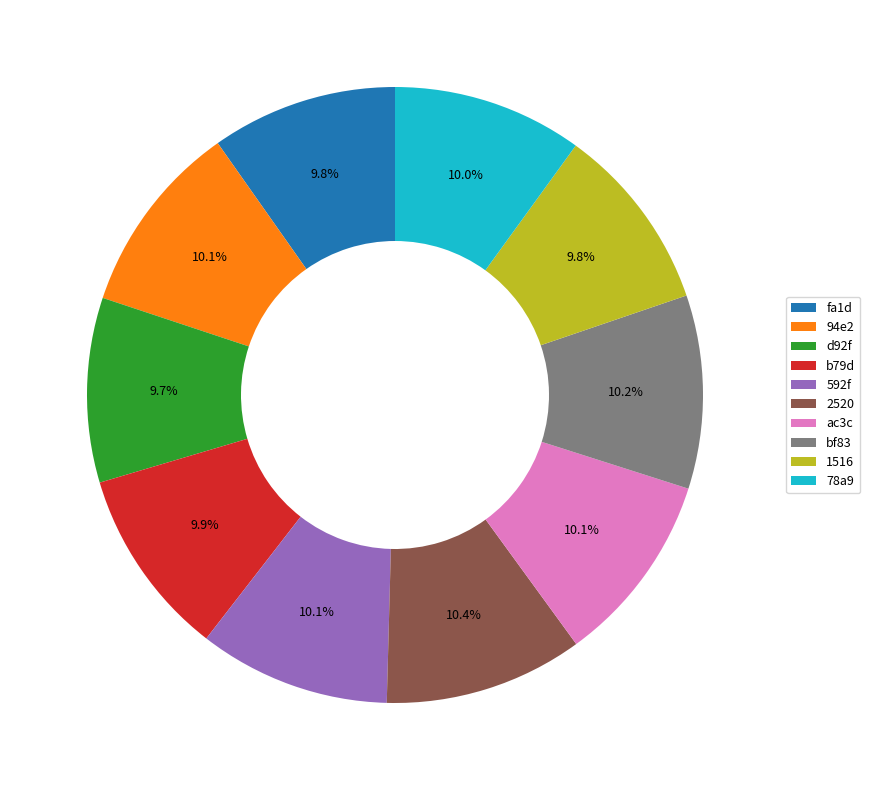

To the nearest percent, what percentage of the pie is 1516?

10%